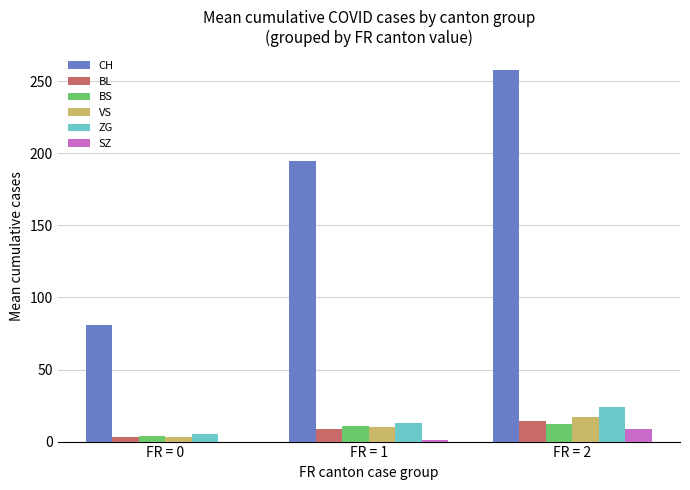

True or false: BS has a value of 4 at FR = 0.

True